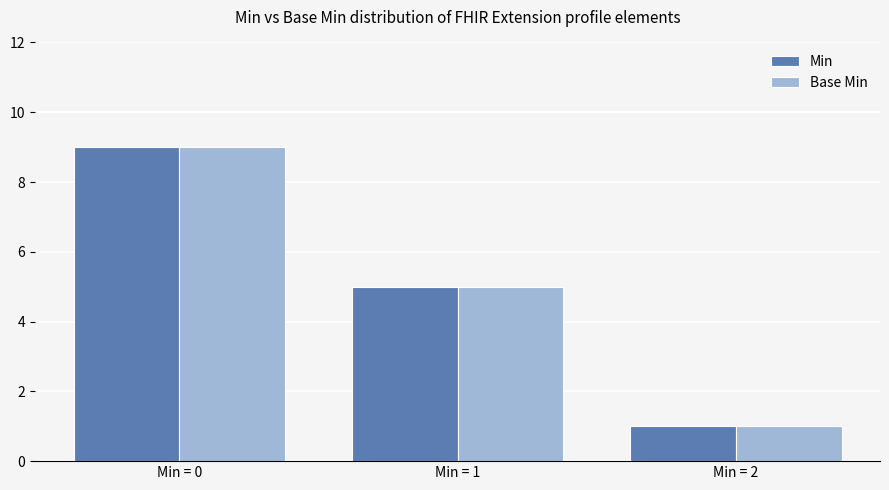

What are all the series names shown in the legend?

Min, Base Min